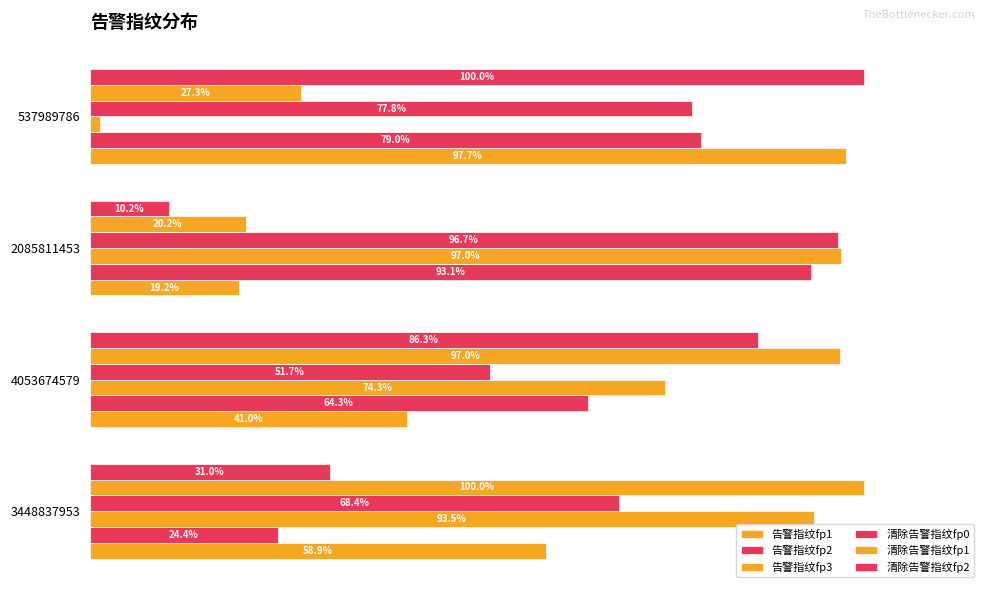

Which series has the largest total across all categories?

清除告警指纹fp0